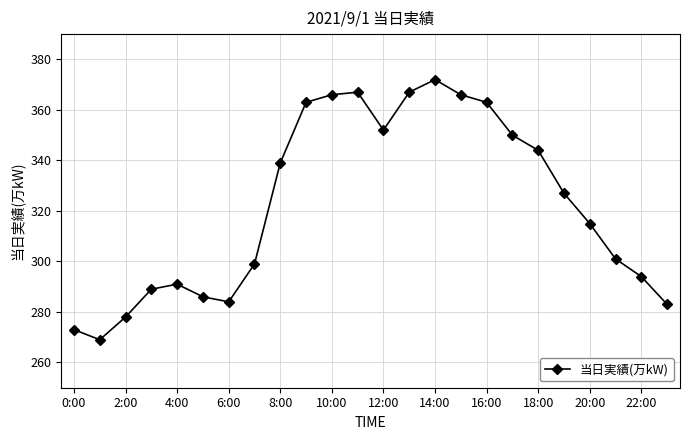

What is the smallest value displayed?

269